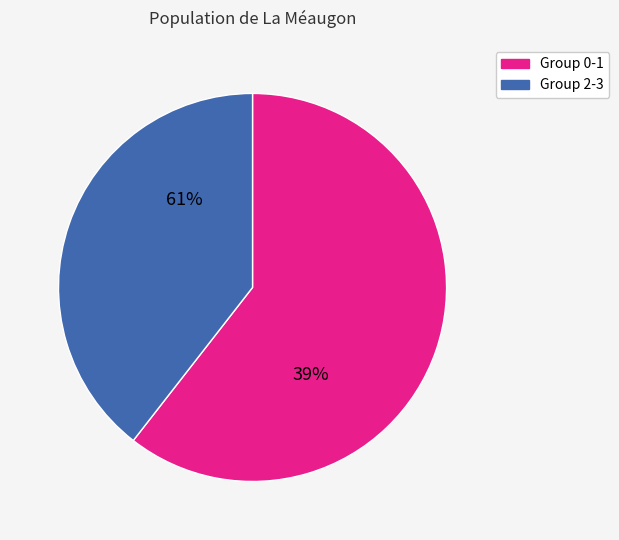

What is the ratio of the value at 0 to the value at 2?

2.5